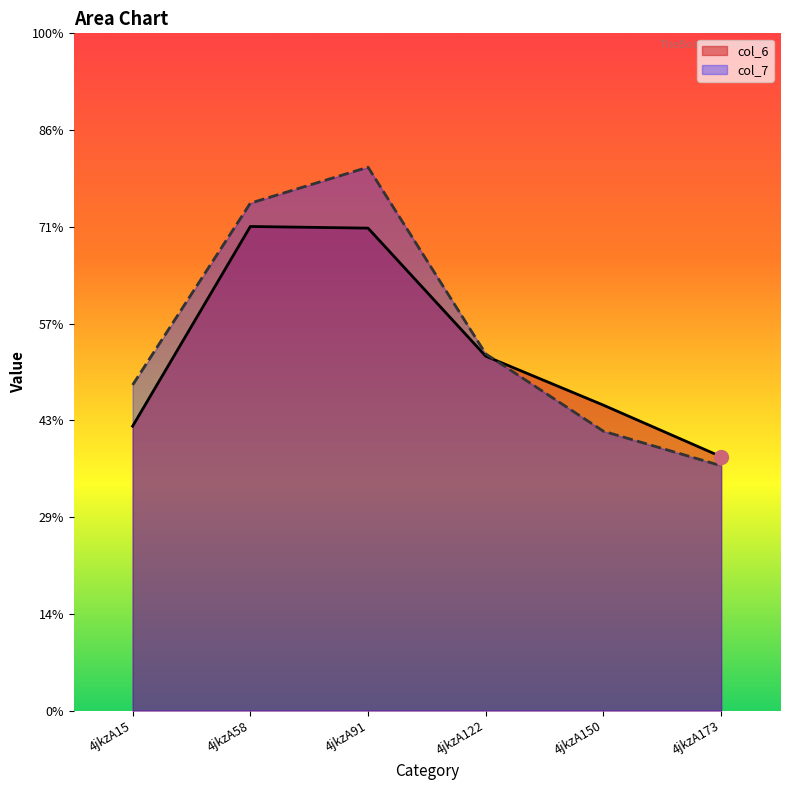

What is the difference between the second highest and minimum values in the col_6 series?

4.7